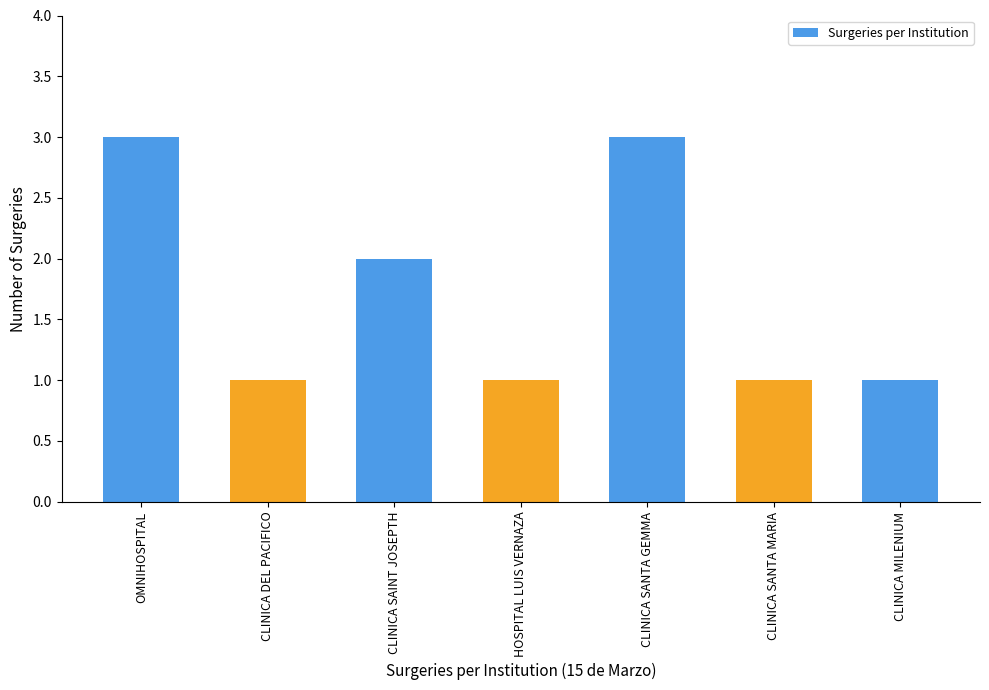

What is the sum of all values?

12